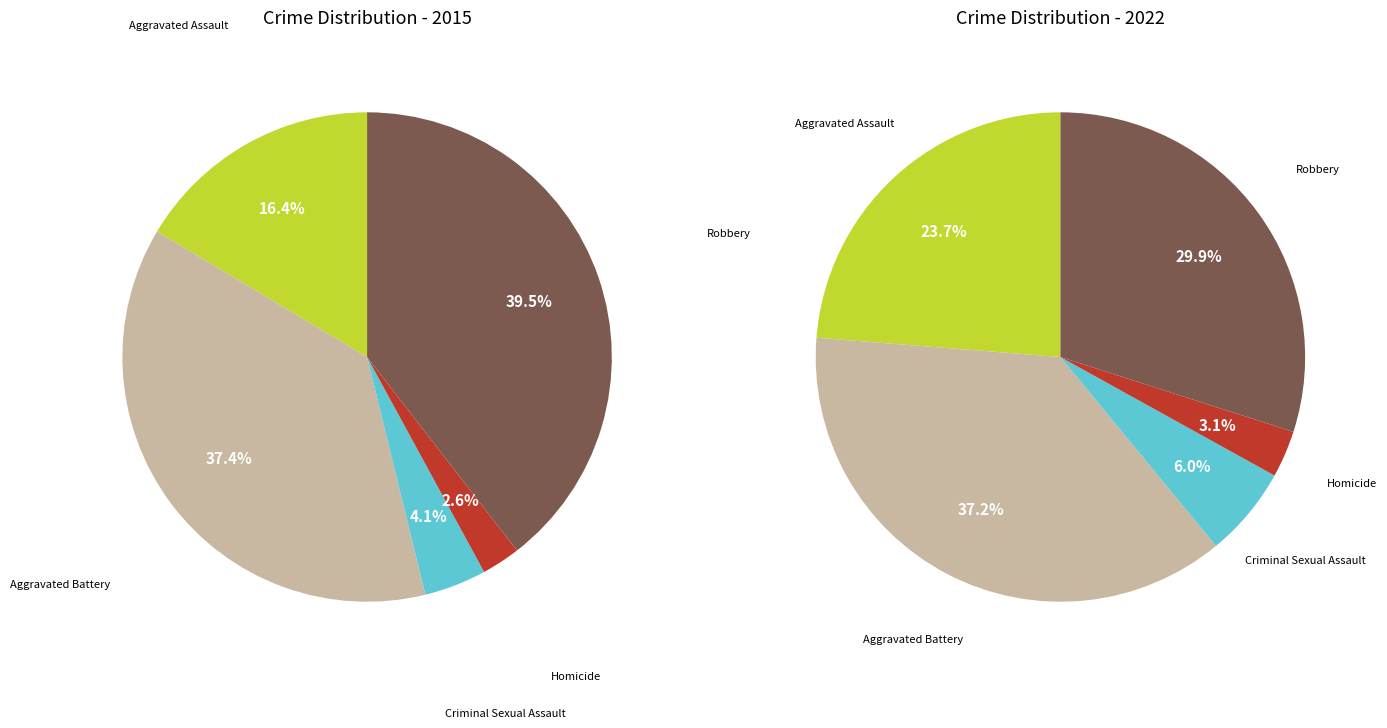

Which category has the biggest portion of the pie?

Robbery